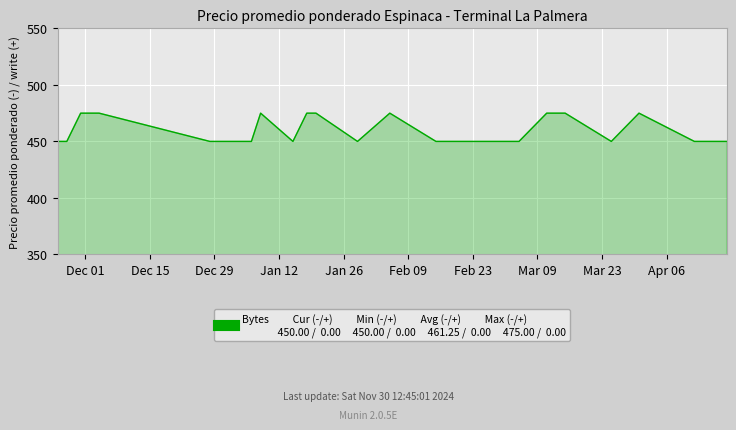

What is the sum of all values?

9225